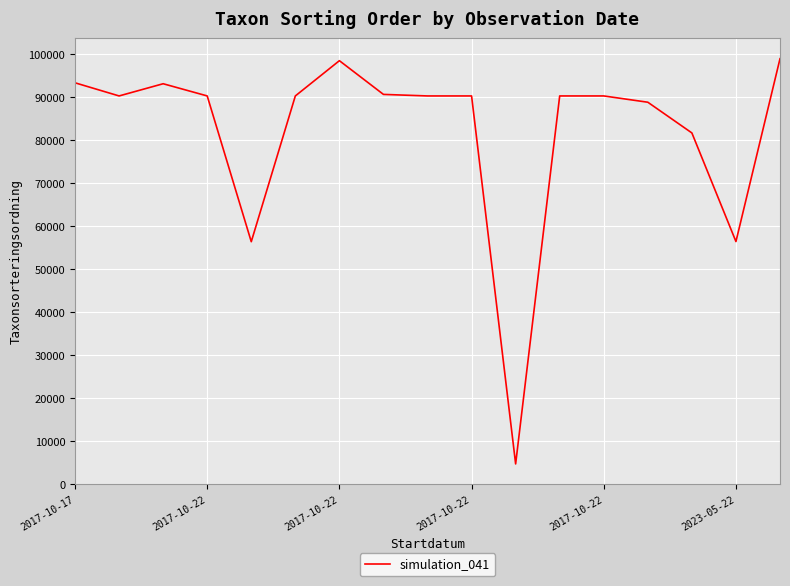

How many distinct data groups are displayed?

1